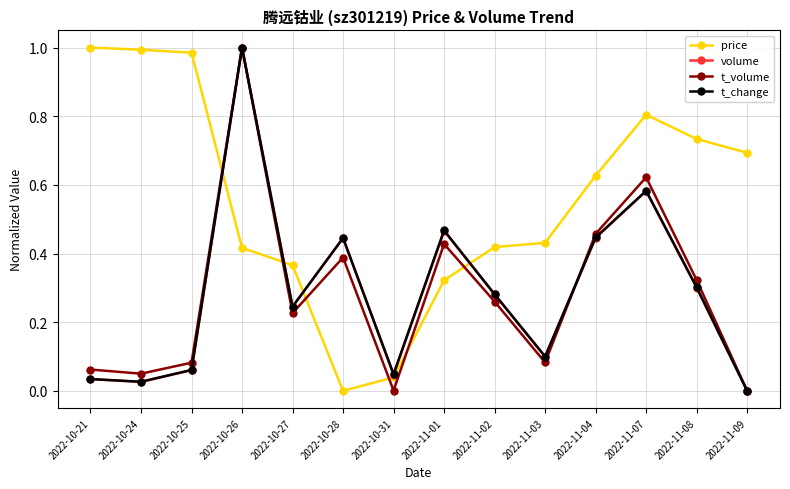

Which series has the largest total across all categories?

price